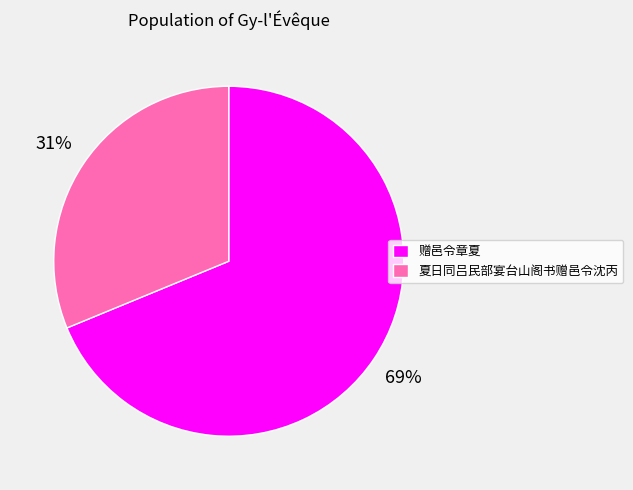

How many slices are in this pie chart?

2